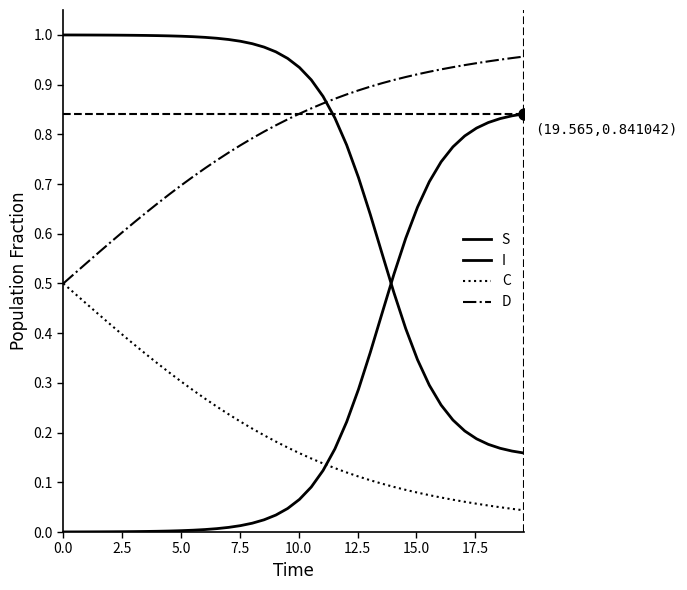

Does the chart display data point markers on the line(s)?

No